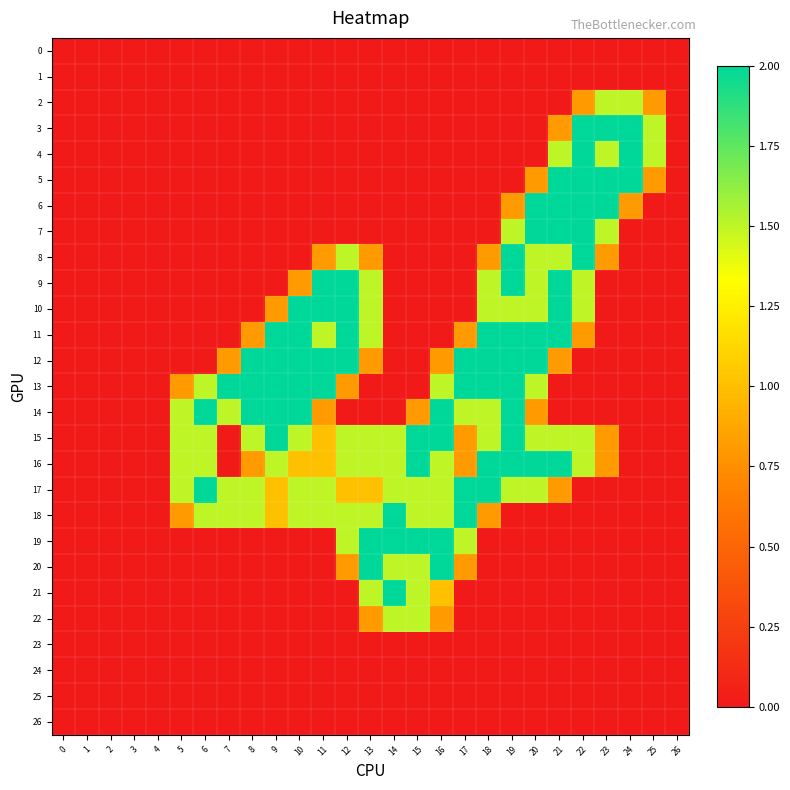

Reading left to right, what are all the values shown in this chart?

0: 0=0.0	1=0.0	2=0.0	3=0.0	4=0.0	5=0.0	6=0.0	7=0.0	8=0.0	9=0.0	10=0.0	11=0.0	12=0.0	13=0.0	14=0.0	15=0.0	16=0.0	17=0.0	18=0.0	19=0.0	20=0.0	21=0.0	22=0.0	23=0.0	24=0.0	25=0.0	26=0.0
1: 0=0.0	1=0.0	2=0.0	3=0.0	4=0.0	5=0.0	6=0.0	7=0.0	8=0.0	9=0.0	10=0.0	11=0.0	12=0.0	13=0.0	14=0.0	15=0.0	16=0.0	17=0.0	18=0.0	19=0.0	20=0.0	21=0.0	22=0.0	23=0.0	24=0.0	25=0.0	26=0.0
2: 0=0.0	1=0.0	2=0.0	3=0.0	4=0.0	5=0.0	6=0.0	7=0.0	8=0.0	9=0.0	10=0.0	11=0.0	12=0.0	13=0.0	14=0.0	15=0.0	16=0.0	17=0.0	18=0.0	19=0.0	20=0.0	21=0.0	22=0.8	23=1.5	24=1.5	25=0.8	26=0.0
3: 0=0.0	1=0.0	2=0.0	3=0.0	4=0.0	5=0.0	6=0.0	7=0.0	8=0.0	9=0.0	10=0.0	11=0.0	12=0.0	13=0.0	14=0.0	15=0.0	16=0.0	17=0.0	18=0.0	19=0.0	20=0.0	21=0.8	22=2.0	23=2.0	24=2.0	25=1.5	26=0.0
4: 0=0.0	1=0.0	2=0.0	3=0.0	4=0.0	5=0.0	6=0.0	7=0.0	8=0.0	9=0.0	10=0.0	11=0.0	12=0.0	13=0.0	14=0.0	15=0.0	16=0.0	17=0.0	18=0.0	19=0.0	20=0.0	21=1.5	22=2.0	23=1.5	24=2.0	25=1.5	26=0.0
5: 0=0.0	1=0.0	2=0.0	3=0.0	4=0.0	5=0.0	6=0.0	7=0.0	8=0.0	9=0.0	10=0.0	11=0.0	12=0.0	13=0.0	14=0.0	15=0.0	16=0.0	17=0.0	18=0.0	19=0.0	20=0.8	21=2.0	22=2.0	23=2.0	24=2.0	25=0.8	26=0.0
6: 0=0.0	1=0.0	2=0.0	3=0.0	4=0.0	5=0.0	6=0.0	7=0.0	8=0.0	9=0.0	10=0.0	11=0.0	12=0.0	13=0.0	14=0.0	15=0.0	16=0.0	17=0.0	18=0.0	19=0.8	20=2.0	21=2.0	22=2.0	23=2.0	24=0.8	25=0.0	26=0.0
7: 0=0.0	1=0.0	2=0.0	3=0.0	4=0.0	5=0.0	6=0.0	7=0.0	8=0.0	9=0.0	10=0.0	11=0.0	12=0.0	13=0.0	14=0.0	15=0.0	16=0.0	17=0.0	18=0.0	19=1.5	20=2.0	21=2.0	22=2.0	23=1.5	24=0.0	25=0.0	26=0.0
8: 0=0.0	1=0.0	2=0.0	3=0.0	4=0.0	5=0.0	6=0.0	7=0.0	8=0.0	9=0.0	10=0.0	11=0.8	12=1.5	13=0.8	14=0.0	15=0.0	16=0.0	17=0.0	18=0.8	19=2.0	20=1.5	21=1.5	22=2.0	23=0.8	24=0.0	25=0.0	26=0.0
9: 0=0.0	1=0.0	2=0.0	3=0.0	4=0.0	5=0.0	6=0.0	7=0.0	8=0.0	9=0.0	10=0.8	11=2.0	12=2.0	13=1.5	14=0.0	15=0.0	16=0.0	17=0.0	18=1.5	19=2.0	20=1.5	21=2.0	22=1.5	23=0.0	24=0.0	25=0.0	26=0.0
10: 0=0.0	1=0.0	2=0.0	3=0.0	4=0.0	5=0.0	6=0.0	7=0.0	8=0.0	9=0.8	10=2.0	11=2.0	12=2.0	13=1.5	14=0.0	15=0.0	16=0.0	17=0.0	18=1.5	19=1.5	20=1.5	21=2.0	22=1.5	23=0.0	24=0.0	25=0.0	26=0.0
11: 0=0.0	1=0.0	2=0.0	3=0.0	4=0.0	5=0.0	6=0.0	7=0.0	8=0.8	9=2.0	10=2.0	11=1.5	12=2.0	13=1.5	14=0.0	15=0.0	16=0.0	17=0.8	18=2.0	19=2.0	20=2.0	21=2.0	22=0.8	23=0.0	24=0.0	25=0.0	26=0.0
12: 0=0.0	1=0.0	2=0.0	3=0.0	4=0.0	5=0.0	6=0.0	7=0.8	8=2.0	9=2.0	10=2.0	11=2.0	12=2.0	13=0.8	14=0.0	15=0.0	16=0.8	17=2.0	18=2.0	19=2.0	20=2.0	21=0.8	22=0.0	23=0.0	24=0.0	25=0.0	26=0.0
13: 0=0.0	1=0.0	2=0.0	3=0.0	4=0.0	5=0.8	6=1.5	7=2.0	8=2.0	9=2.0	10=2.0	11=2.0	12=0.8	13=0.0	14=0.0	15=0.0	16=1.5	17=2.0	18=2.0	19=2.0	20=1.5	21=0.0	22=0.0	23=0.0	24=0.0	25=0.0	26=0.0
14: 0=0.0	1=0.0	2=0.0	3=0.0	4=0.0	5=1.5	6=2.0	7=1.5	8=2.0	9=2.0	10=2.0	11=0.8	12=0.0	13=0.0	14=0.0	15=0.8	16=2.0	17=1.5	18=1.5	19=2.0	20=0.8	21=0.0	22=0.0	23=0.0	24=0.0	25=0.0	26=0.0
15: 0=0.0	1=0.0	2=0.0	3=0.0	4=0.0	5=1.5	6=1.5	7=0.0	8=1.5	9=2.0	10=1.5	11=1.0	12=1.5	13=1.5	14=1.5	15=2.0	16=2.0	17=0.8	18=1.5	19=2.0	20=1.5	21=1.5	22=1.5	23=0.8	24=0.0	25=0.0	26=0.0
16: 0=0.0	1=0.0	2=0.0	3=0.0	4=0.0	5=1.5	6=1.5	7=0.0	8=0.8	9=1.5	10=1.0	11=1.0	12=1.5	13=1.5	14=1.5	15=2.0	16=1.5	17=0.8	18=2.0	19=2.0	20=2.0	21=2.0	22=1.5	23=0.8	24=0.0	25=0.0	26=0.0
17: 0=0.0	1=0.0	2=0.0	3=0.0	4=0.0	5=1.5	6=2.0	7=1.5	8=1.5	9=1.0	10=1.5	11=1.5	12=1.0	13=1.0	14=1.5	15=1.5	16=1.5	17=2.0	18=2.0	19=1.5	20=1.5	21=0.8	22=0.0	23=0.0	24=0.0	25=0.0	26=0.0
18: 0=0.0	1=0.0	2=0.0	3=0.0	4=0.0	5=0.8	6=1.5	7=1.5	8=1.5	9=1.0	10=1.5	11=1.5	12=1.5	13=1.5	14=2.0	15=1.5	16=1.5	17=2.0	18=0.8	19=0.0	20=0.0	21=0.0	22=0.0	23=0.0	24=0.0	25=0.0	26=0.0
19: 0=0.0	1=0.0	2=0.0	3=0.0	4=0.0	5=0.0	6=0.0	7=0.0	8=0.0	9=0.0	10=0.0	11=0.0	12=1.5	13=2.0	14=2.0	15=2.0	16=2.0	17=1.5	18=0.0	19=0.0	20=0.0	21=0.0	22=0.0	23=0.0	24=0.0	25=0.0	26=0.0
20: 0=0.0	1=0.0	2=0.0	3=0.0	4=0.0	5=0.0	6=0.0	7=0.0	8=0.0	9=0.0	10=0.0	11=0.0	12=0.8	13=2.0	14=1.5	15=1.5	16=2.0	17=0.8	18=0.0	19=0.0	20=0.0	21=0.0	22=0.0	23=0.0	24=0.0	25=0.0	26=0.0
21: 0=0.0	1=0.0	2=0.0	3=0.0	4=0.0	5=0.0	6=0.0	7=0.0	8=0.0	9=0.0	10=0.0	11=0.0	12=0.0	13=1.5	14=2.0	15=1.5	16=1.0	17=0.0	18=0.0	19=0.0	20=0.0	21=0.0	22=0.0	23=0.0	24=0.0	25=0.0	26=0.0
22: 0=0.0	1=0.0	2=0.0	3=0.0	4=0.0	5=0.0	6=0.0	7=0.0	8=0.0	9=0.0	10=0.0	11=0.0	12=0.0	13=0.8	14=1.5	15=1.5	16=0.8	17=0.0	18=0.0	19=0.0	20=0.0	21=0.0	22=0.0	23=0.0	24=0.0	25=0.0	26=0.0
23: 0=0.0	1=0.0	2=0.0	3=0.0	4=0.0	5=0.0	6=0.0	7=0.0	8=0.0	9=0.0	10=0.0	11=0.0	12=0.0	13=0.0	14=0.0	15=0.0	16=0.0	17=0.0	18=0.0	19=0.0	20=0.0	21=0.0	22=0.0	23=0.0	24=0.0	25=0.0	26=0.0
24: 0=0.0	1=0.0	2=0.0	3=0.0	4=0.0	5=0.0	6=0.0	7=0.0	8=0.0	9=0.0	10=0.0	11=0.0	12=0.0	13=0.0	14=0.0	15=0.0	16=0.0	17=0.0	18=0.0	19=0.0	20=0.0	21=0.0	22=0.0	23=0.0	24=0.0	25=0.0	26=0.0
25: 0=0.0	1=0.0	2=0.0	3=0.0	4=0.0	5=0.0	6=0.0	7=0.0	8=0.0	9=0.0	10=0.0	11=0.0	12=0.0	13=0.0	14=0.0	15=0.0	16=0.0	17=0.0	18=0.0	19=0.0	20=0.0	21=0.0	22=0.0	23=0.0	24=0.0	25=0.0	26=0.0
26: 0=0.0	1=0.0	2=0.0	3=0.0	4=0.0	5=0.0	6=0.0	7=0.0	8=0.0	9=0.0	10=0.0	11=0.0	12=0.0	13=0.0	14=0.0	15=0.0	16=0.0	17=0.0	18=0.0	19=0.0	20=0.0	21=0.0	22=0.0	23=0.0	24=0.0	25=0.0	26=0.0